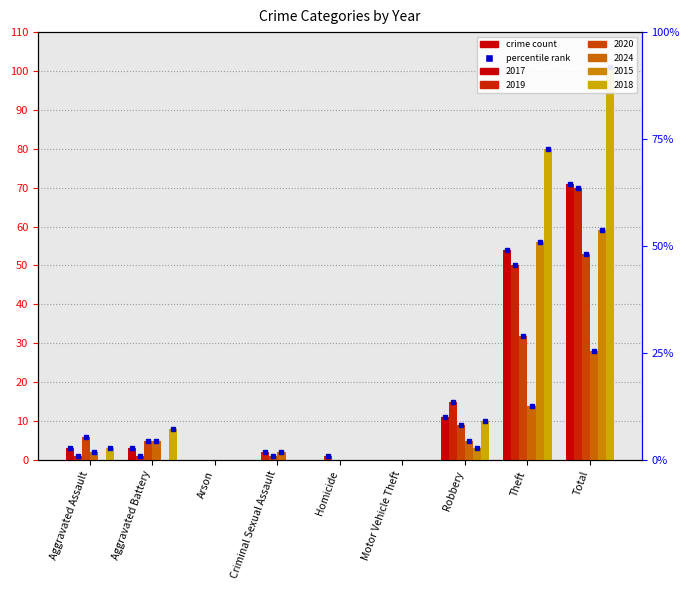

At which label is 2015 closest to 29?

Robbery